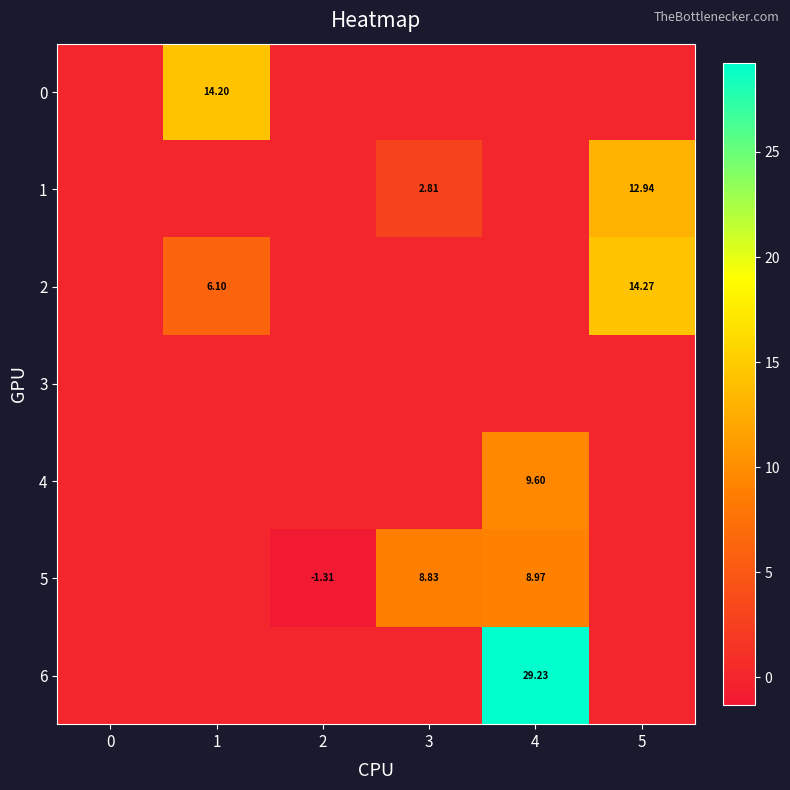

What is the difference between the maximum and minimum values in the 0 series?

14.2